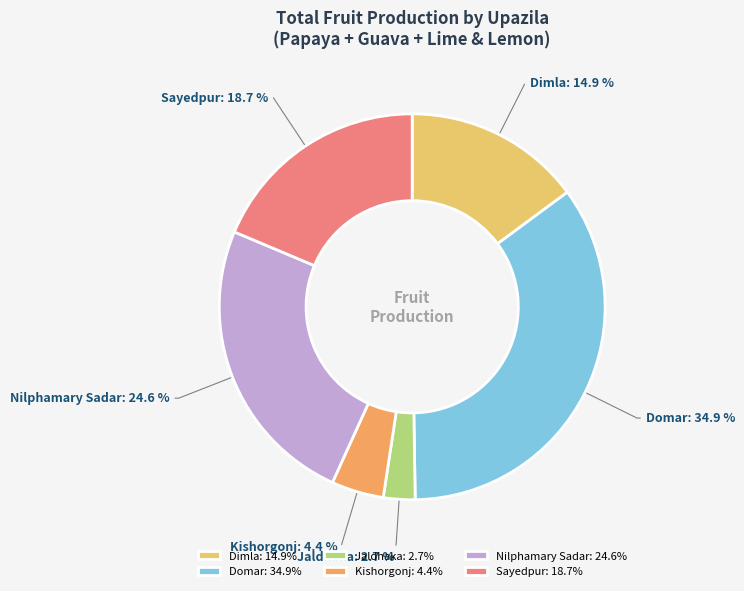

What is the largest slice in the pie chart?

Domar